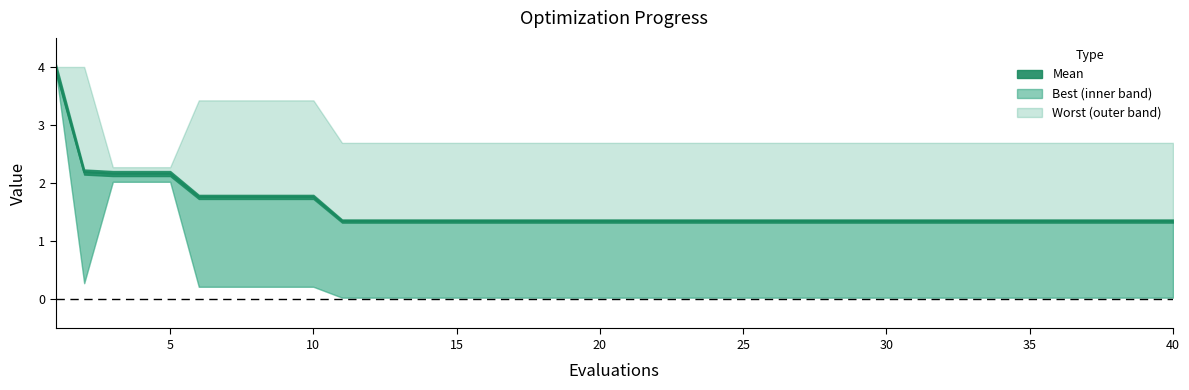

True or false: mean has more than 0 points higher than both neighbors.

False